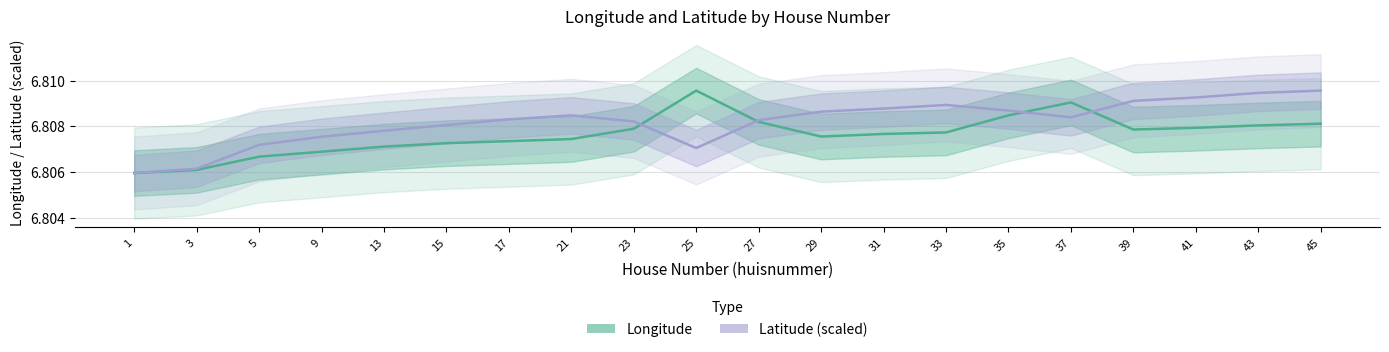

Reading right to left, list all the values displayed in this chart.

Longitude: 6.8	6.8	6.8	6.8	6.8	6.8	6.8	6.8	6.8	6.8	6.8	6.8	6.8	6.8	6.8	6.8	6.8	6.8	6.8	6.8
Latitude (scaled): 6.8	6.8	6.8	6.8	6.8	6.8	6.8	6.8	6.8	6.8	6.8	6.8	6.8	6.8	6.8	6.8	6.8	6.8	6.8	6.8